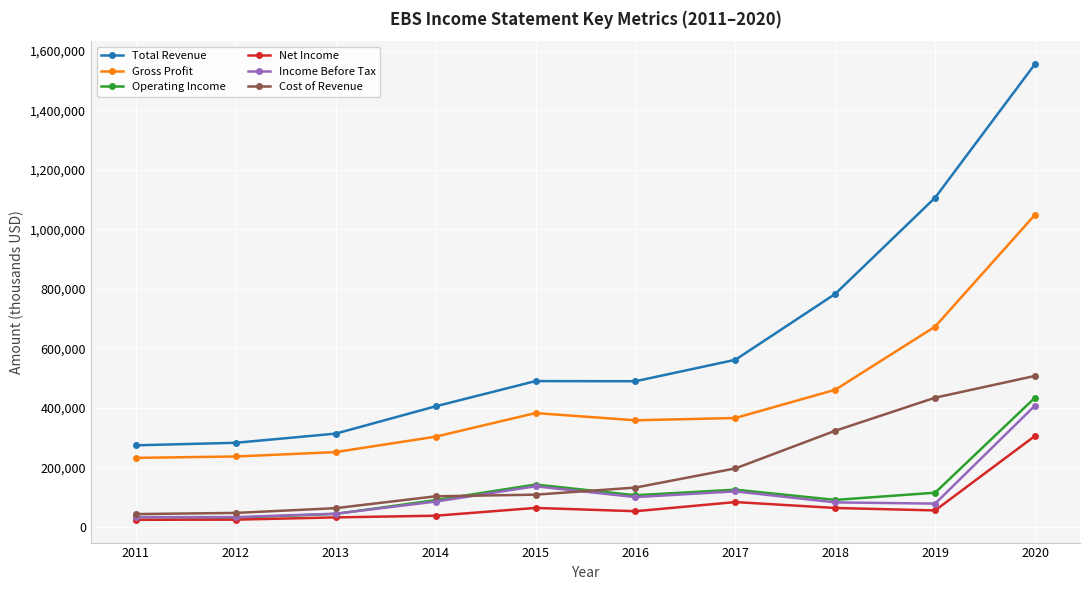

True or false: Total Revenue has more than 1 interior local peaks.

False